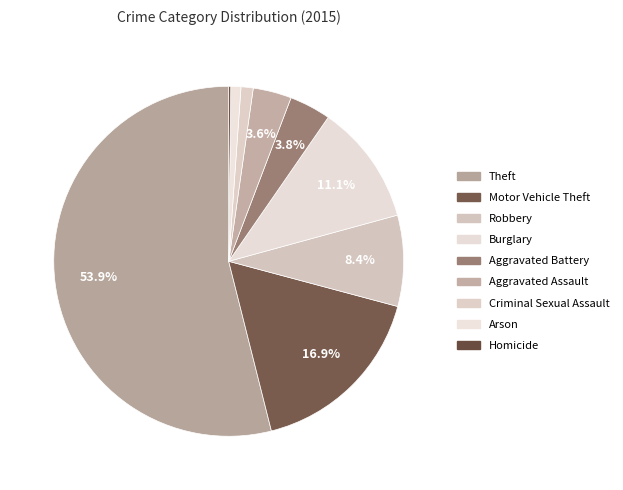

What percentage is NOT represented by Motor Vehicle Theft?

83.1%